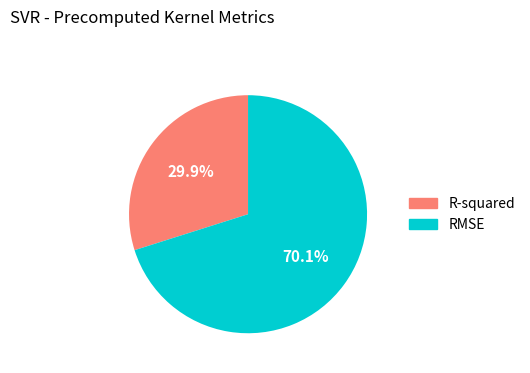

Which category accounts for the majority?

RMSE